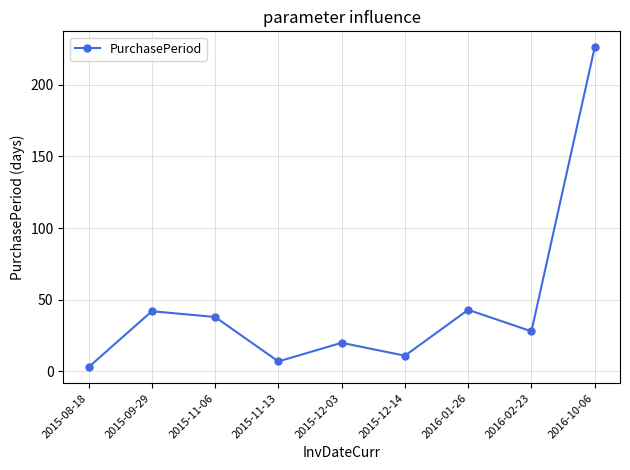

Count the number of categories in the chart.

9